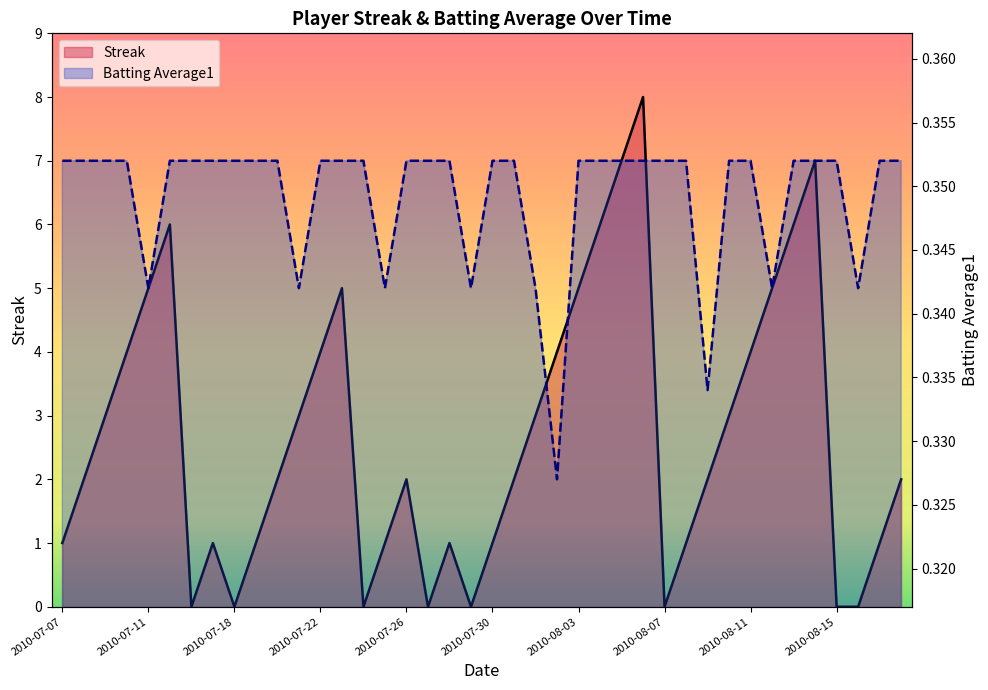

Where is Streak nearest to the value 4?

2010-07-10